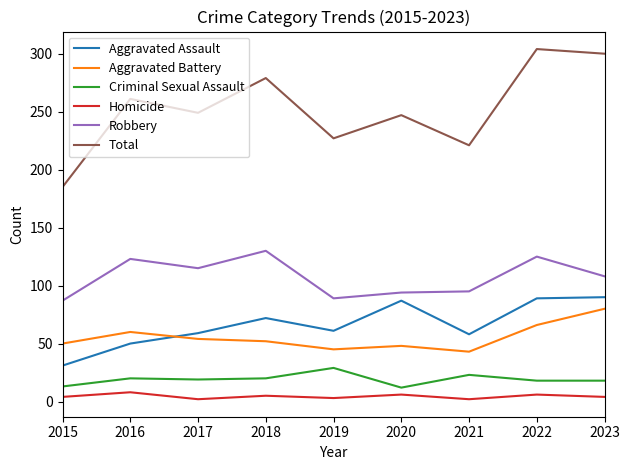

What are all the series names shown in the legend?

Aggravated Assault, Aggravated Battery, Criminal Sexual Assault, Homicide, Robbery, Total